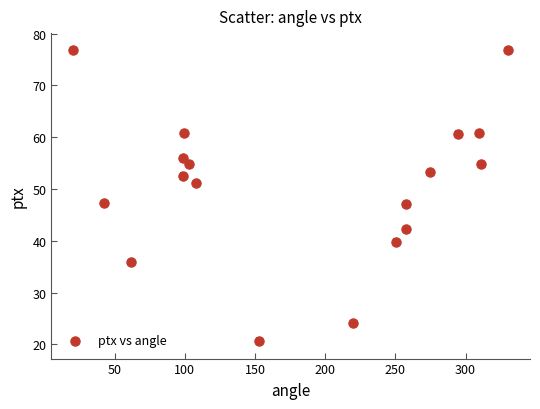

What is the range of Y values (max minus min)?

56.2